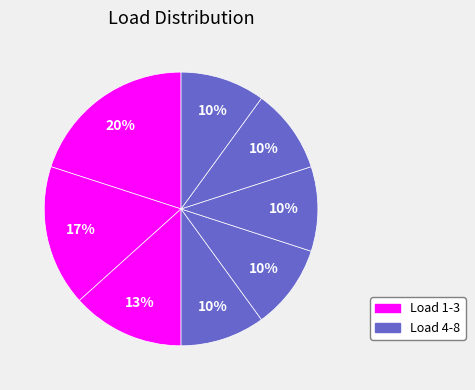

Which category has the smallest portion of the pie?

4